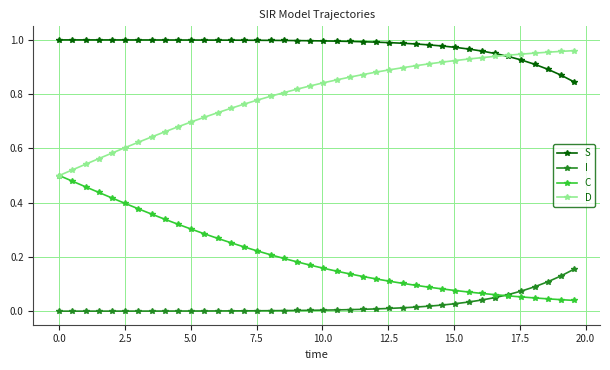

Which series has the largest total across all categories?

S